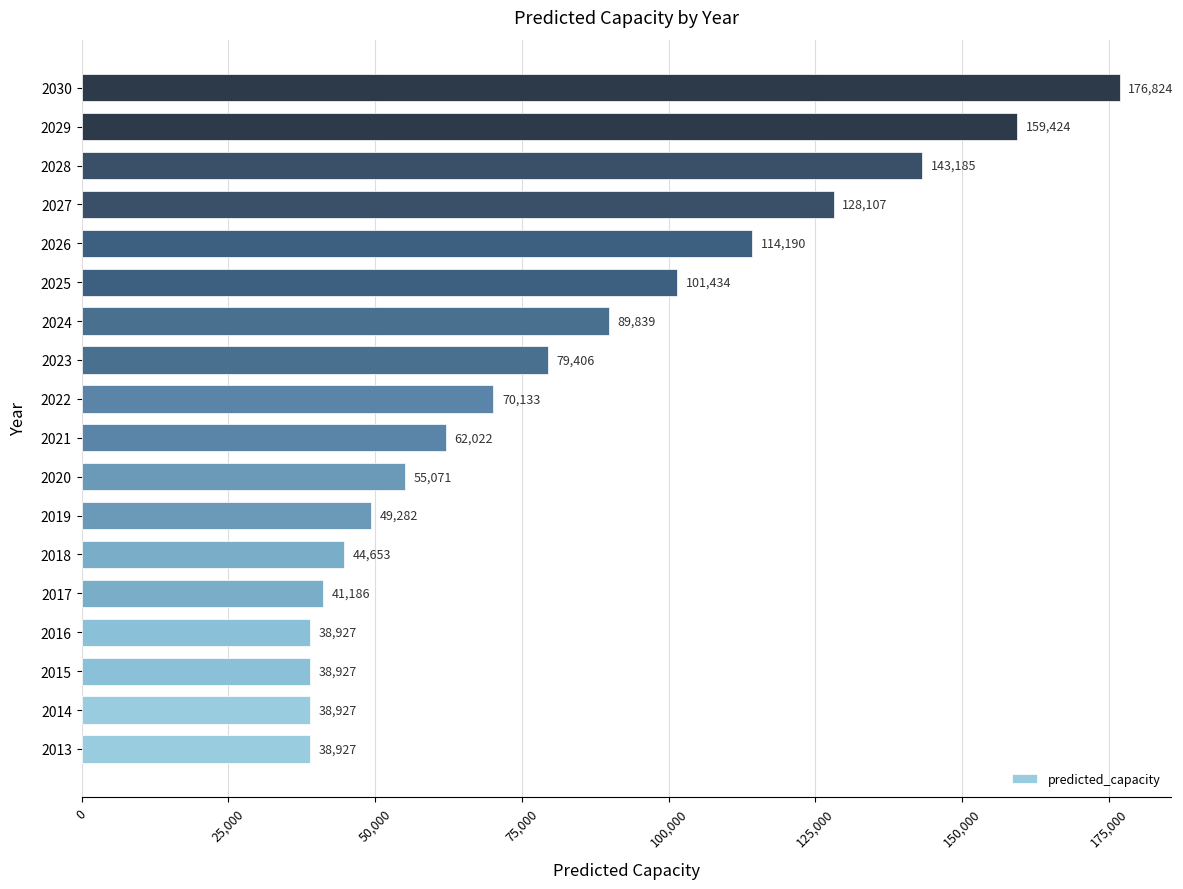

What is the greatest value displayed?

176823.6